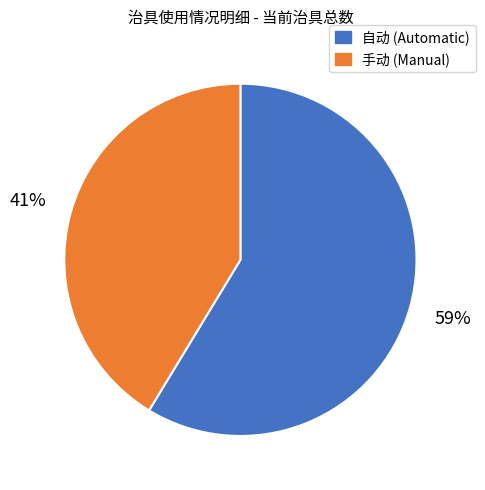

Does any single category account for the majority?

Yes